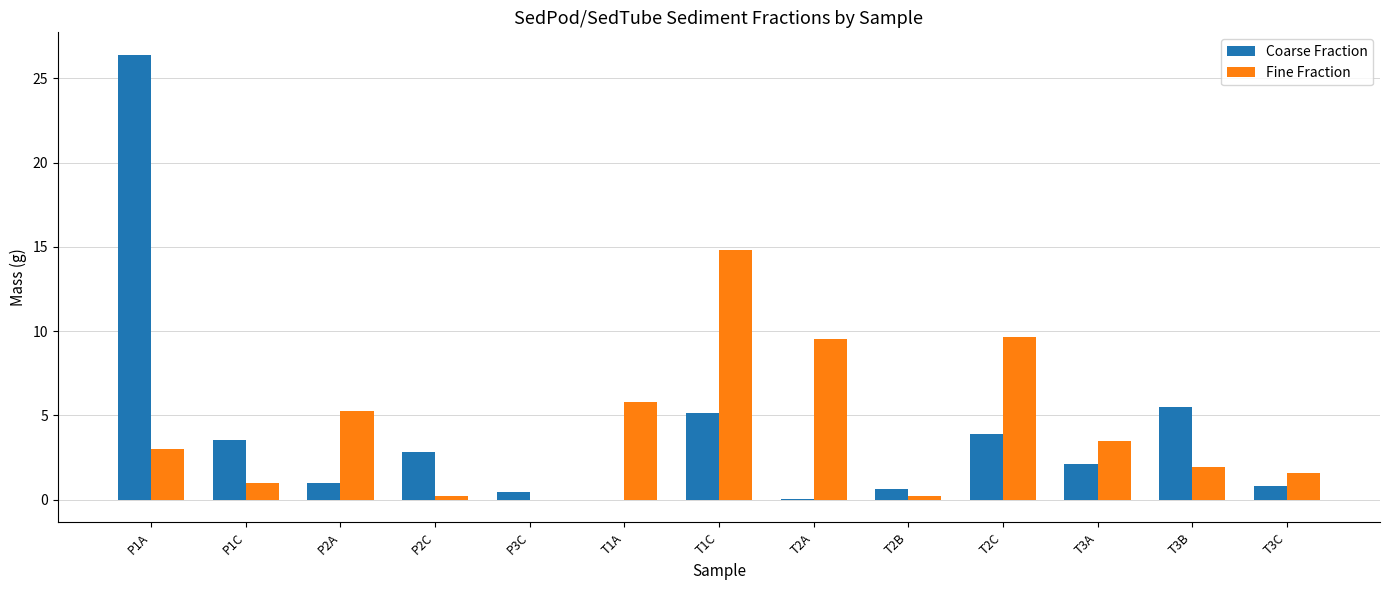

Is it true that Coarse Fraction equals 0.4 at P3C?

True